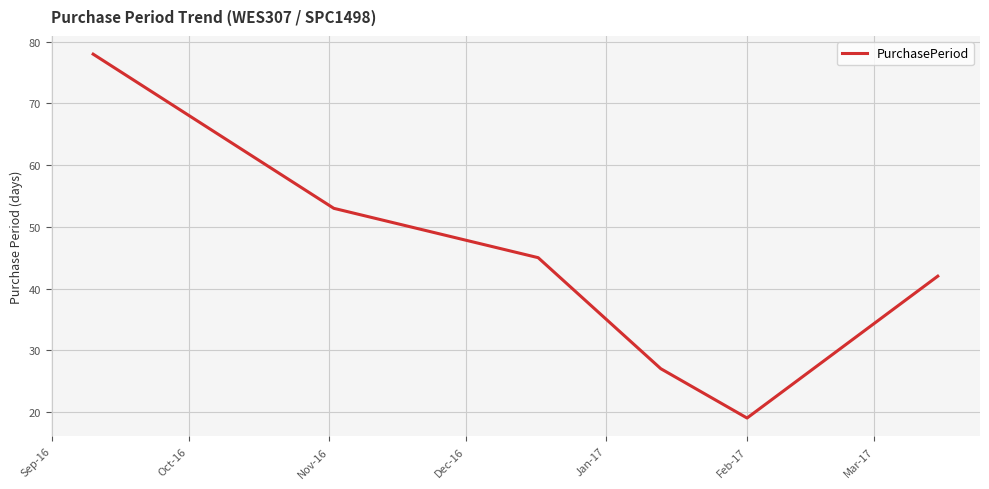

Does the chart have visible grid lines?

Yes